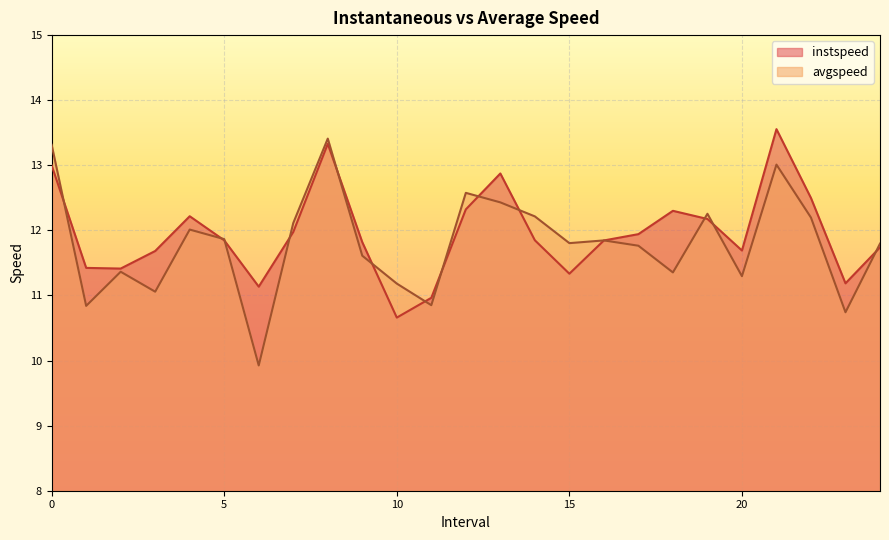

List the series in order of their overall mean, lowest first.

avgspeed, instspeed